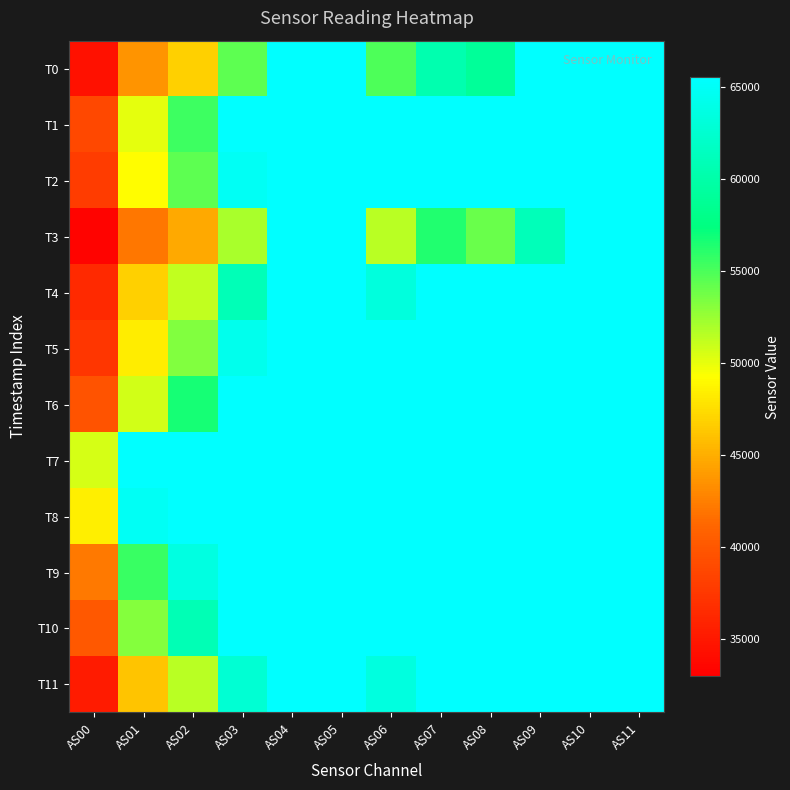

Which series changed the most between AS00 and AS07?

T11